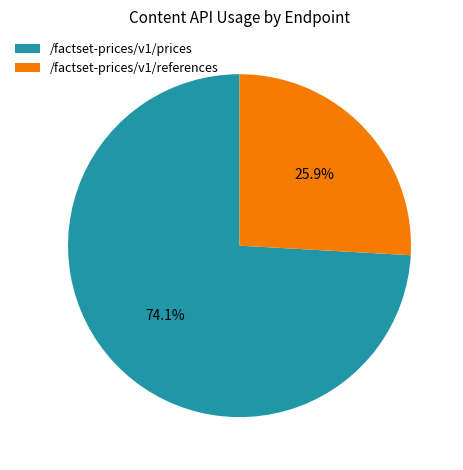

How many segments does this pie chart have?

2